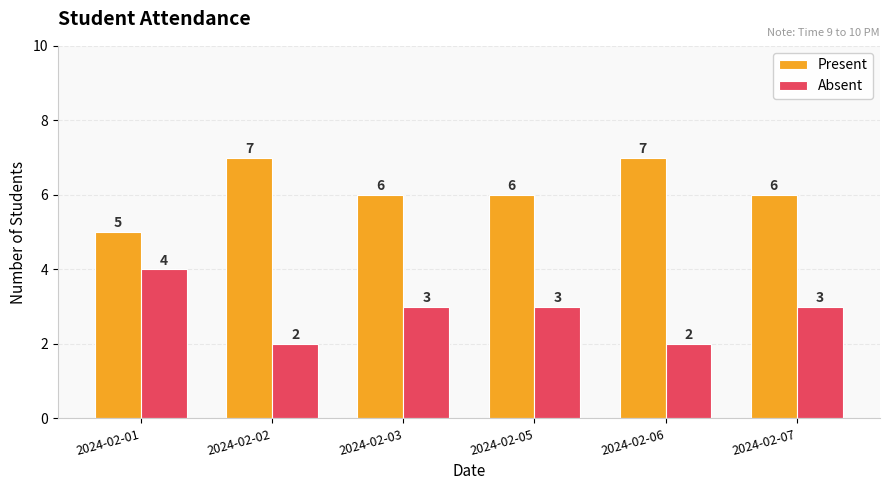

What is the minimum value shown in the chart?

2